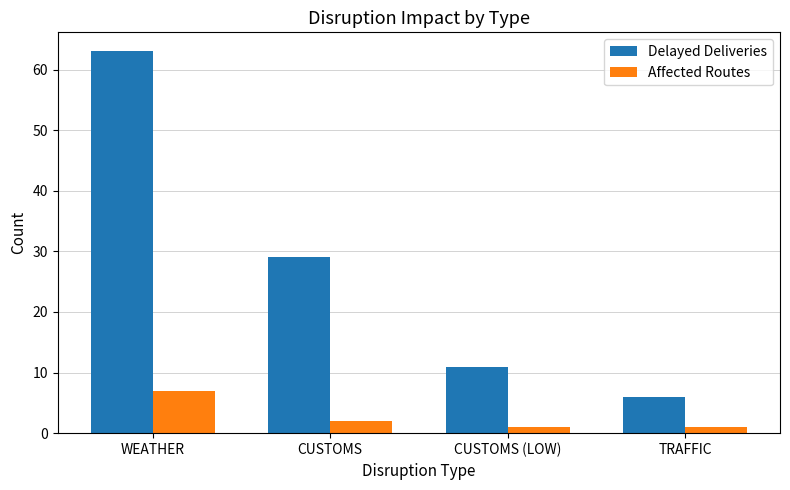

What is the difference between the highest and lowest values at CUSTOMS?

27